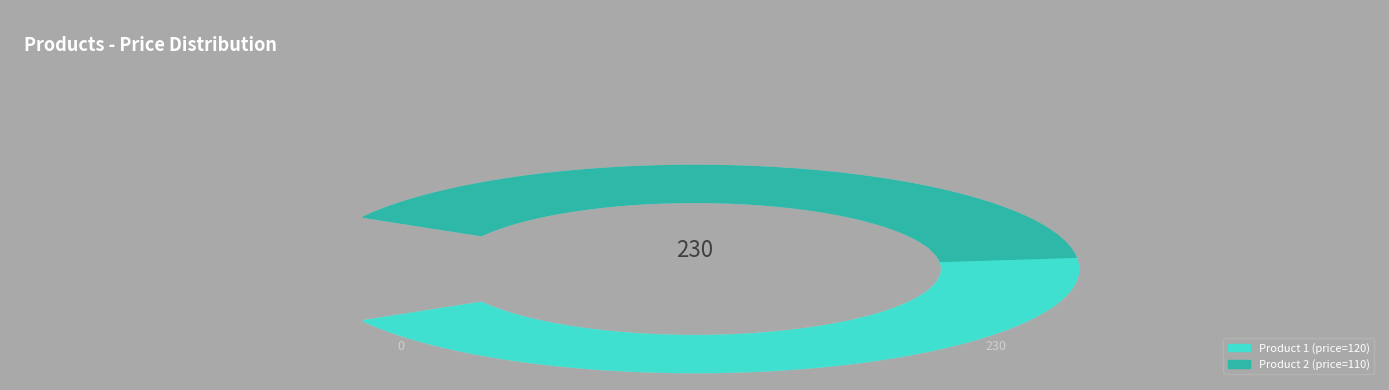

True or false: 2 accounts for 48% of the total.

True